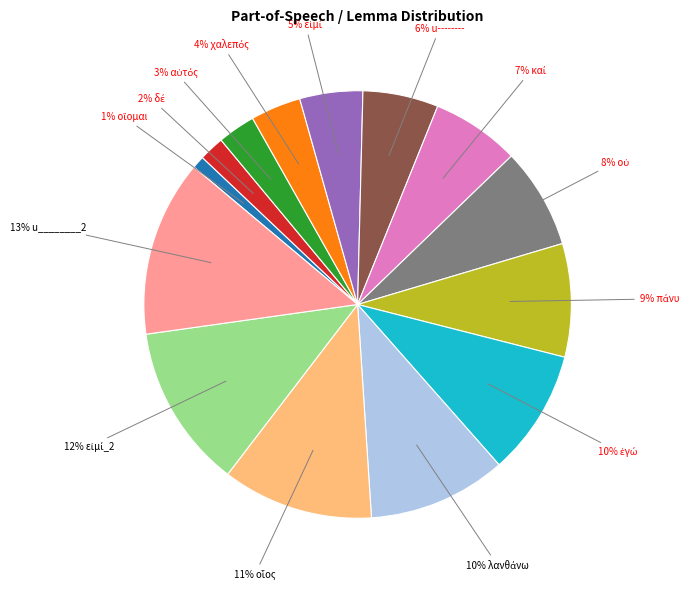

To the nearest percent, what is the average slice percentage?

7%